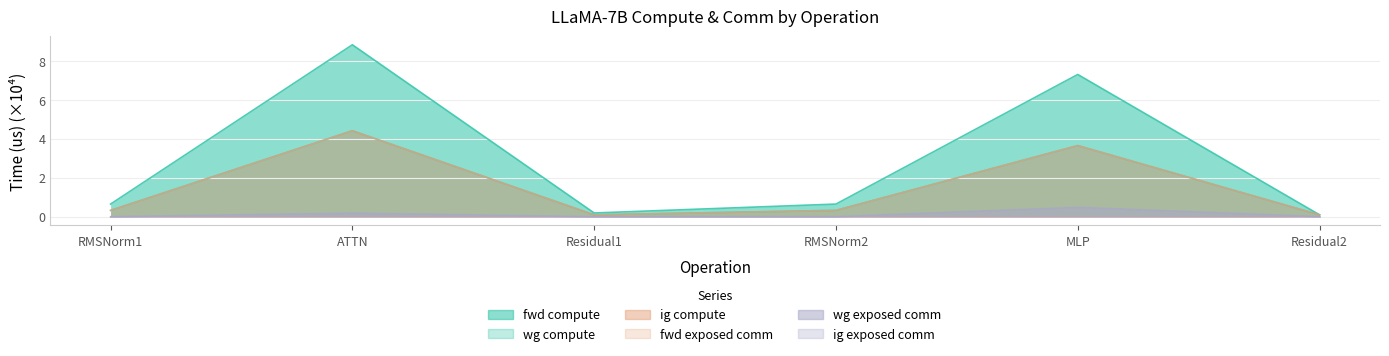

True or false: fwd compute has a value of 0.6 at RMSNorm1.

True